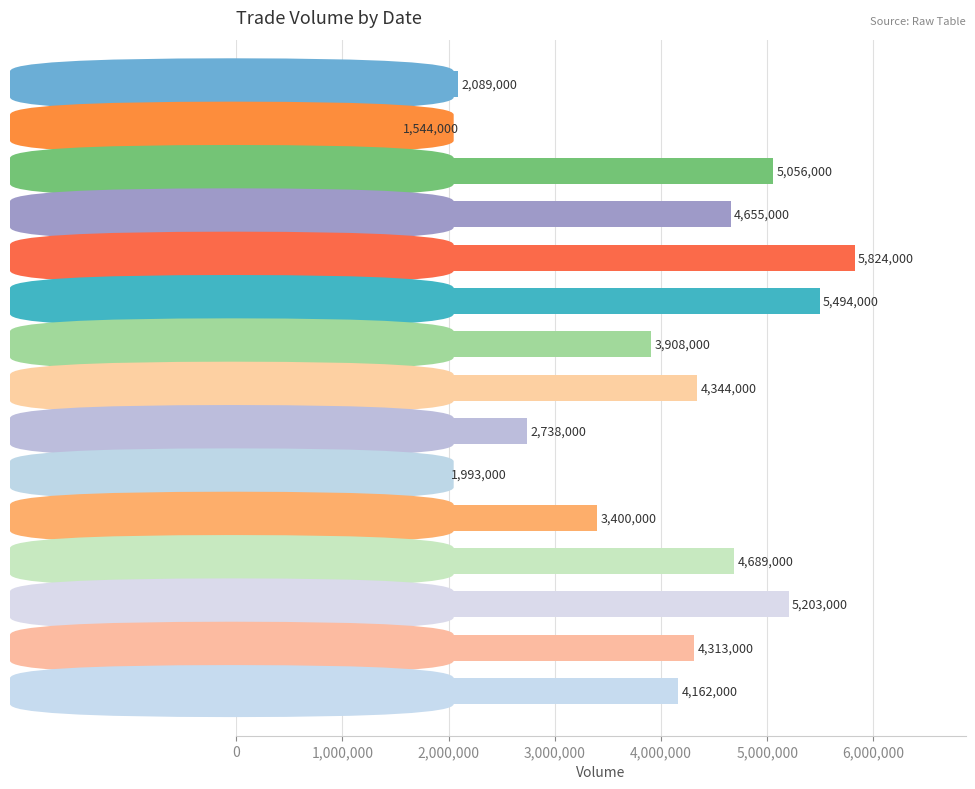

The value at   2017-06-06 is 3174304. True or false?

False